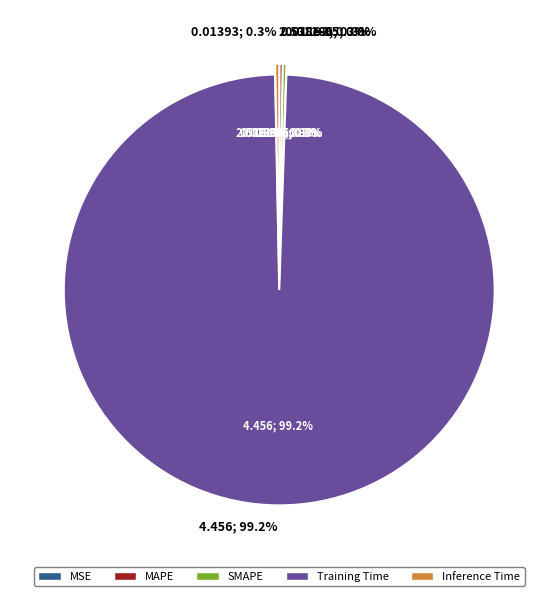

Is there any slice that represents more than half of the pie?

Yes